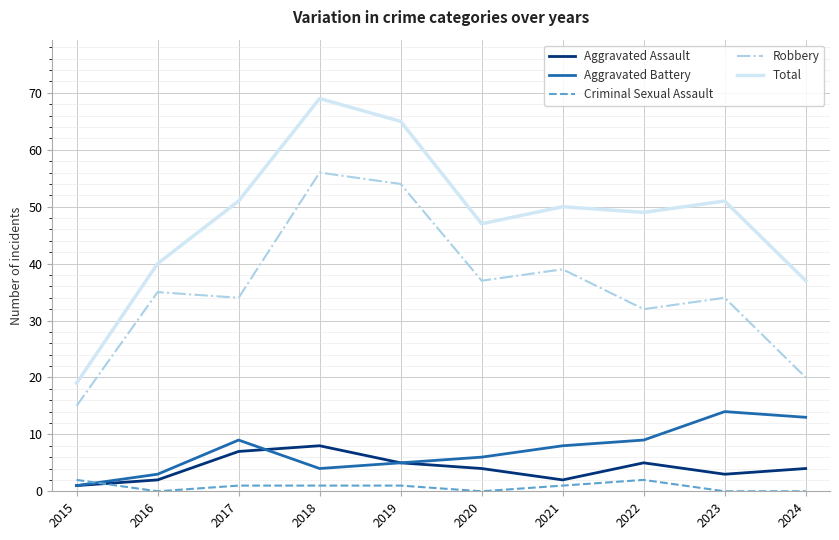

Which series changed the most between 2016 and 2024?

Robbery